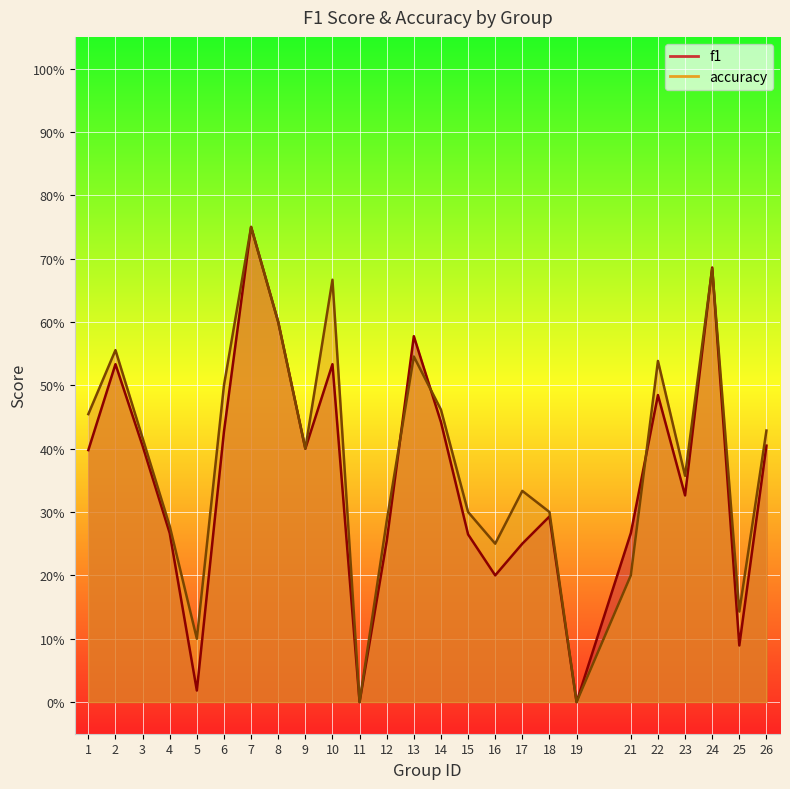

The value of f1 at 9 is 0.2. True or false?

False